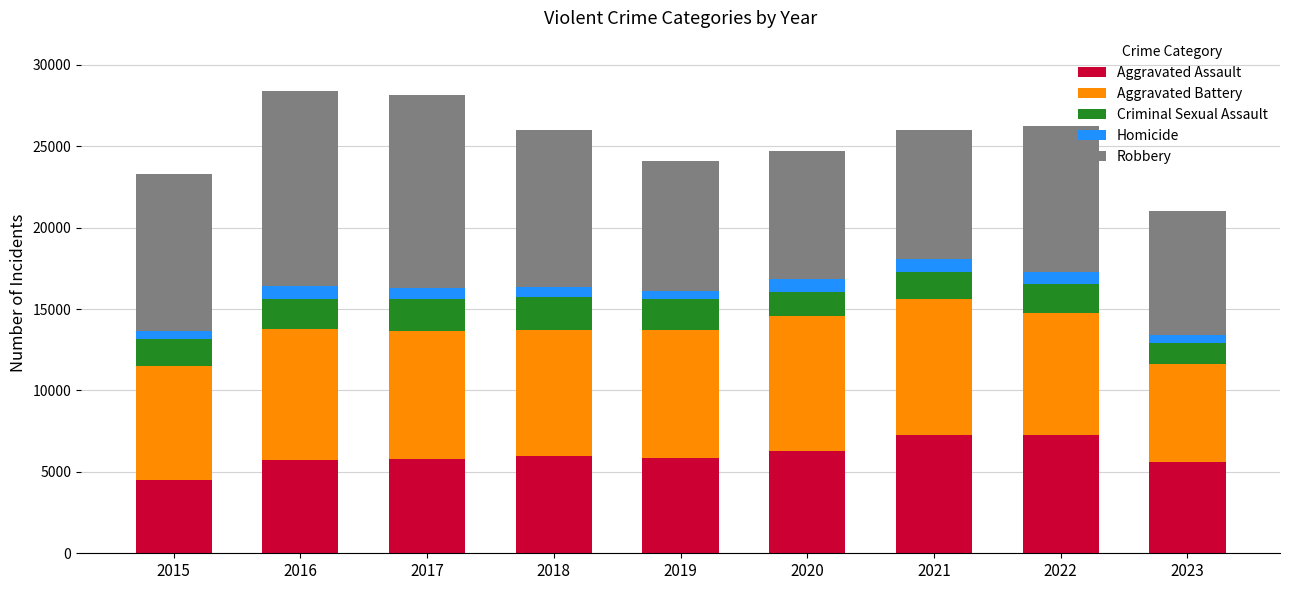

At which label does Aggravated Assault reach its minimum?

2015